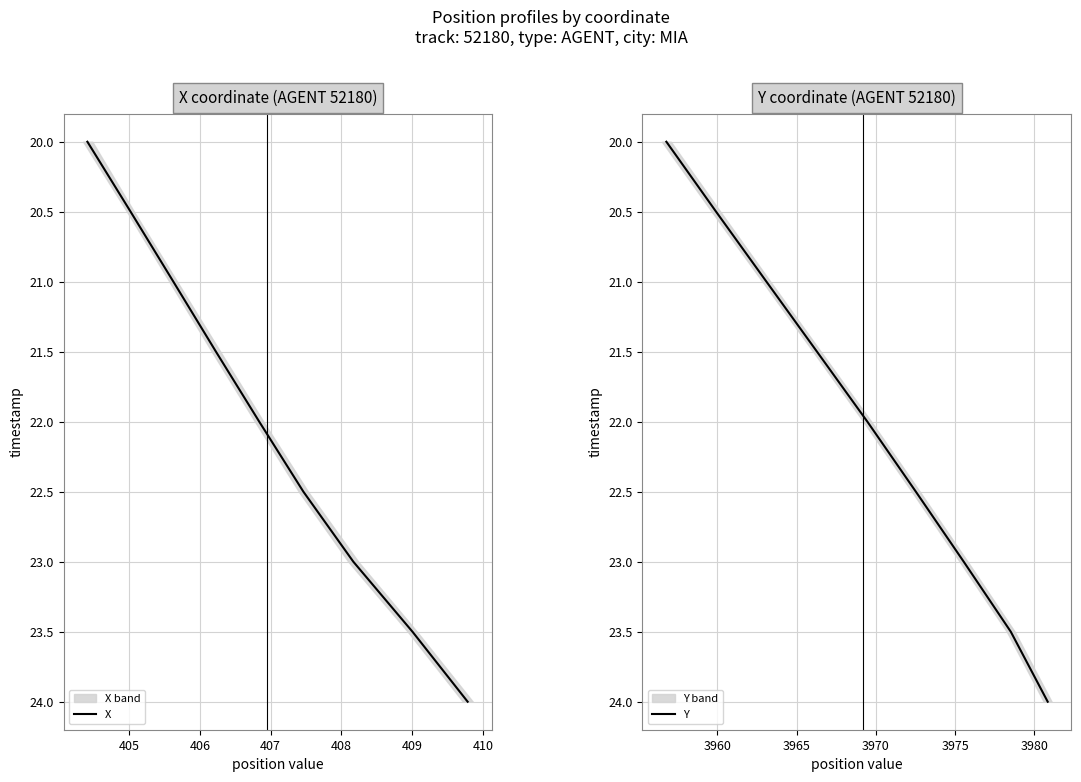

What is the lowest value of the Y series?

20.0